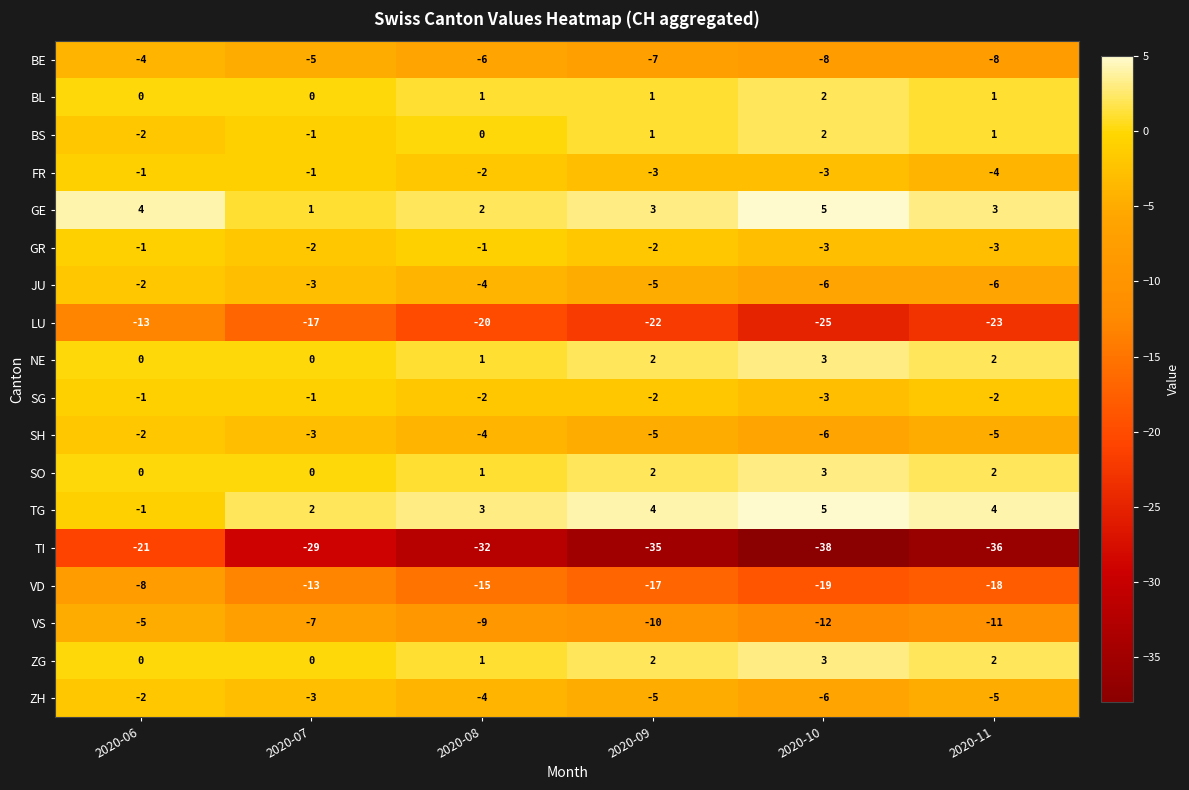

What is the approximate value of VS at 2020-08?

-9